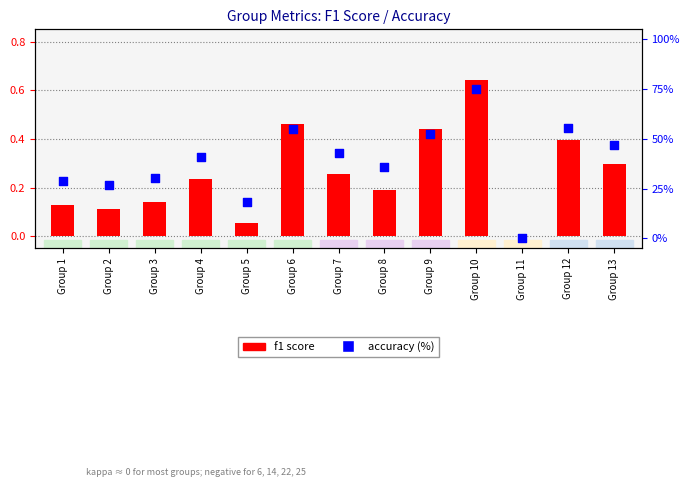

Is the value of accuracy (%) at Group 11 greater than the value of f1 score at Group 13?

No